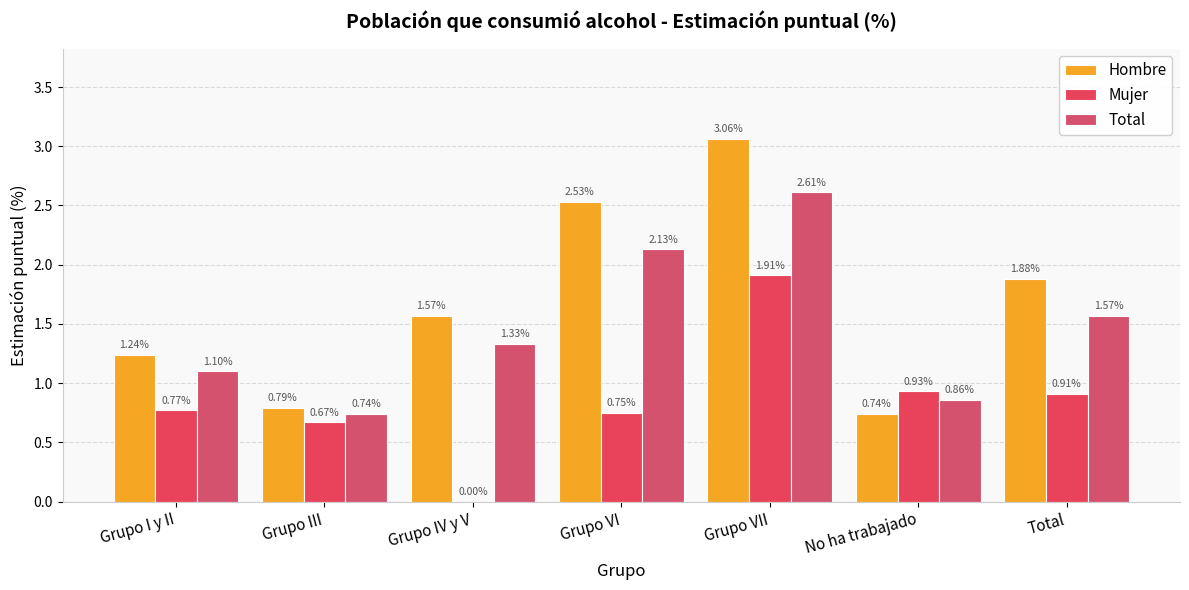

What value does the Hombre series have at No ha trabajado?

0.7